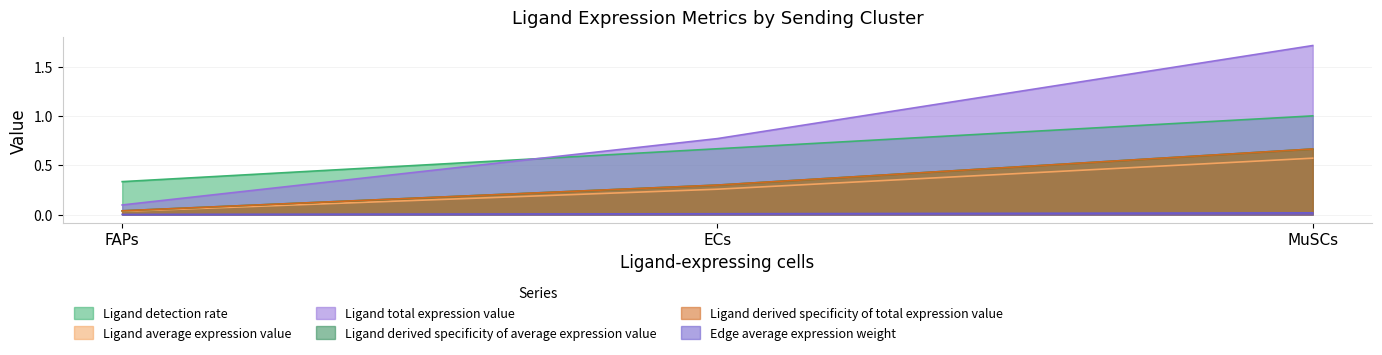

Is it true that Edge average expression weight equals 0.0 at FAPs?

True